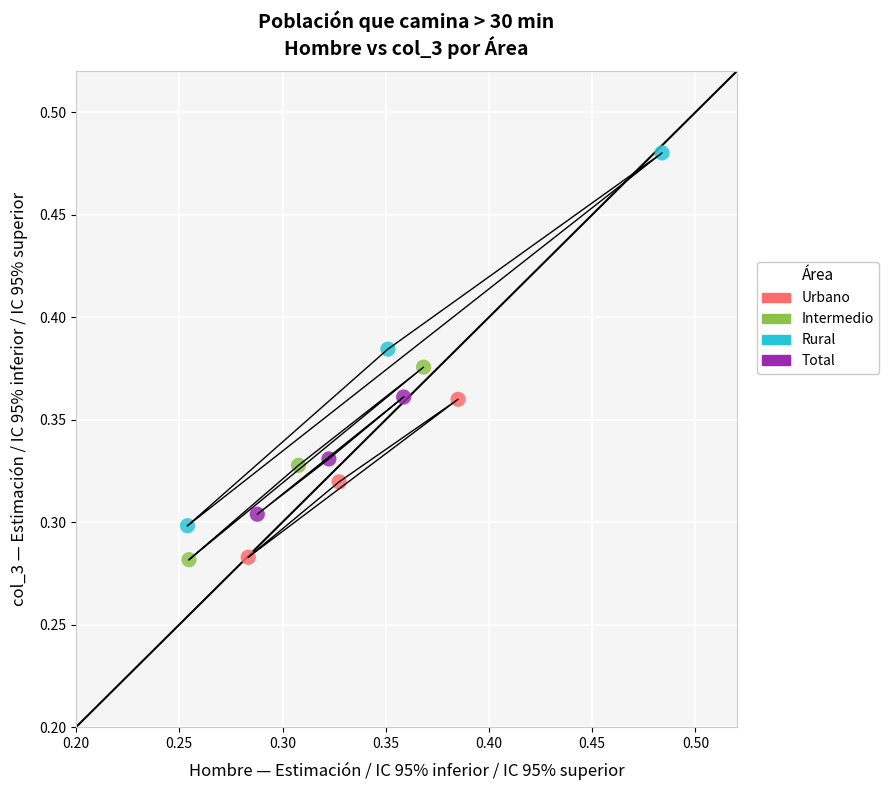

Which series contains the highest Y value?

Rural